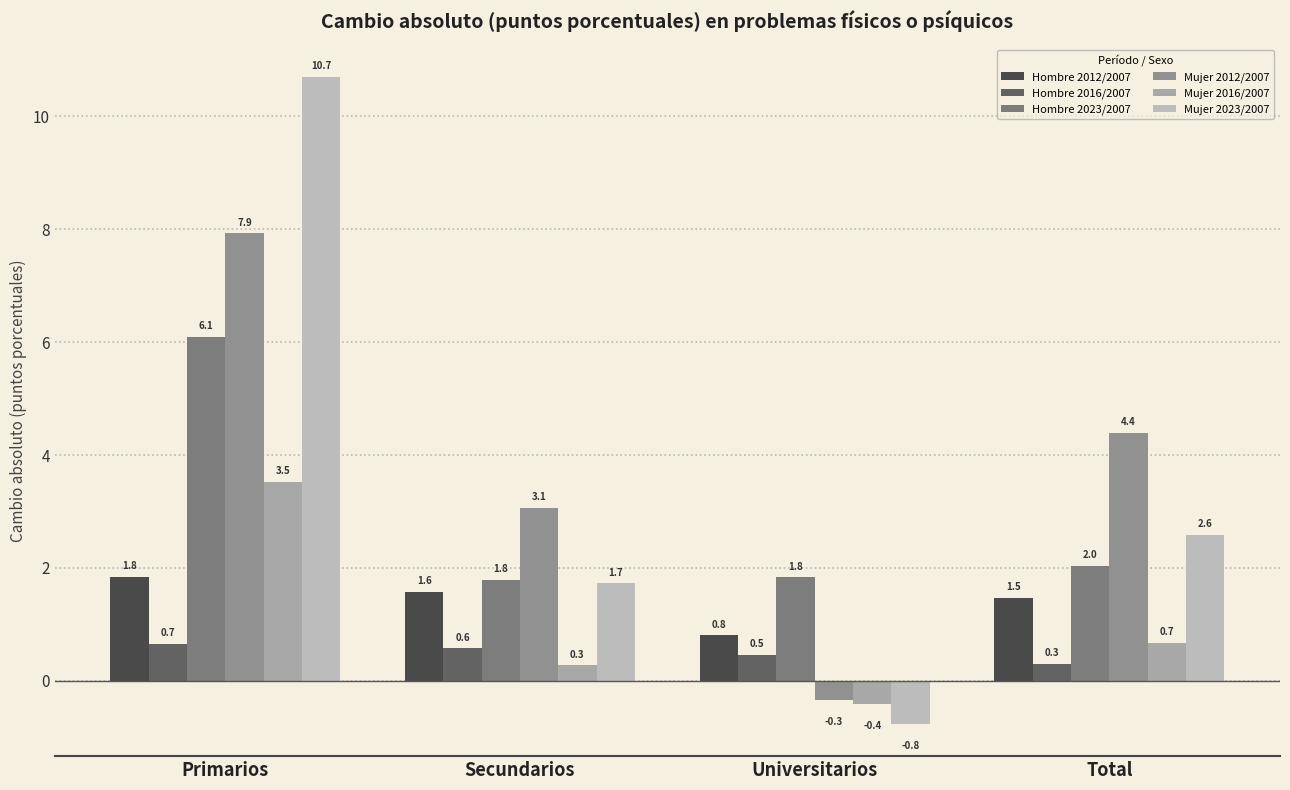

What is the value of the Hombre 2012/2007 bar at the 1st from the left?

1.8